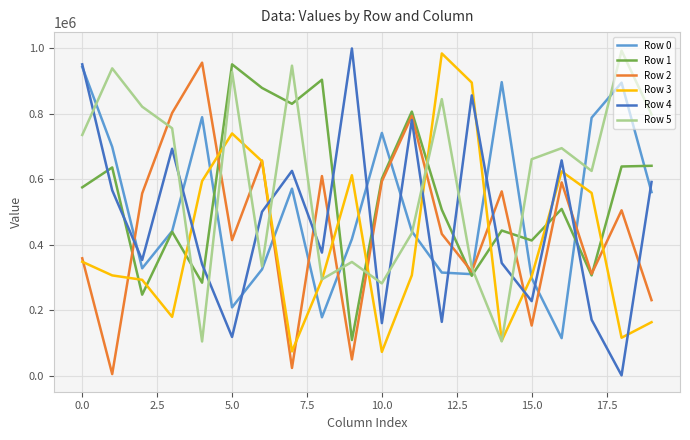

Which series has the largest total across all categories?

Row 5